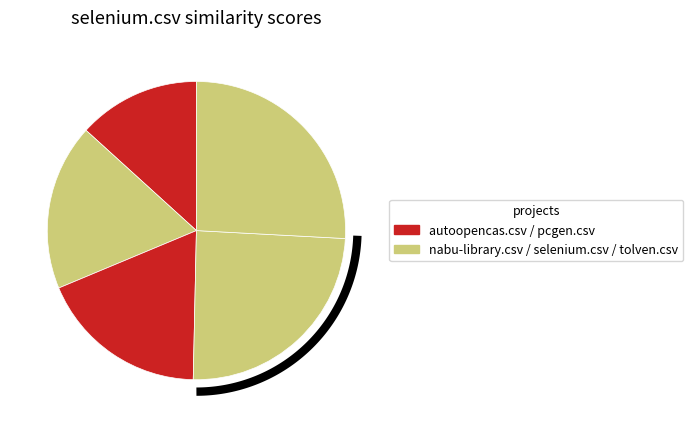

Combined, do autoopencas.csv and pcgen.csv account for over 50%?

No